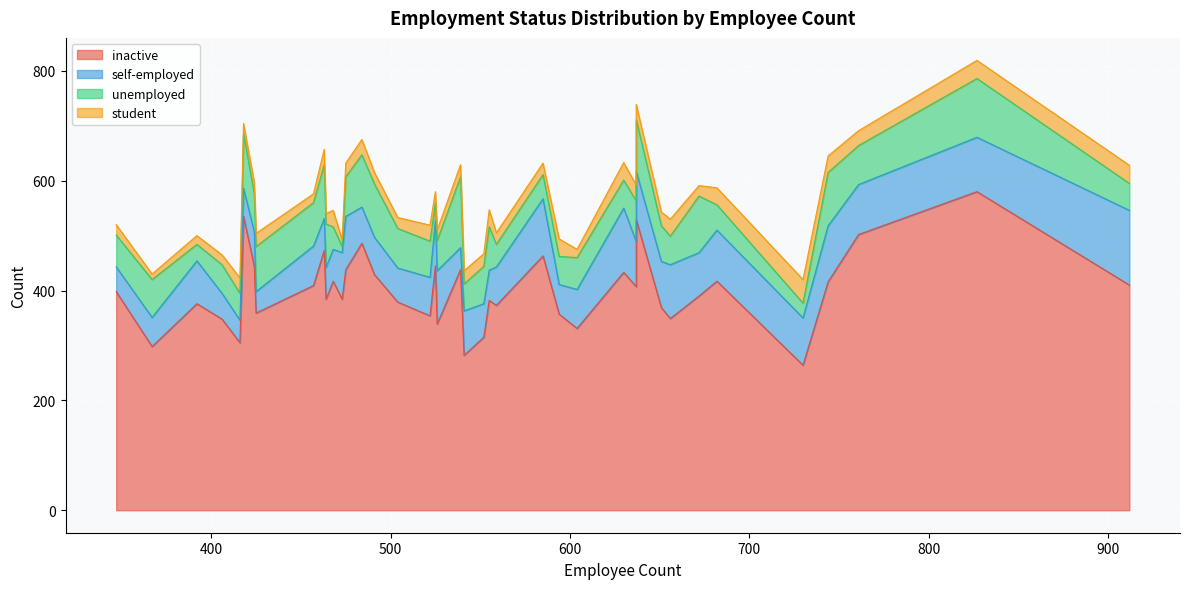

What is the sum of the unemployed values at 475 and 656?

124